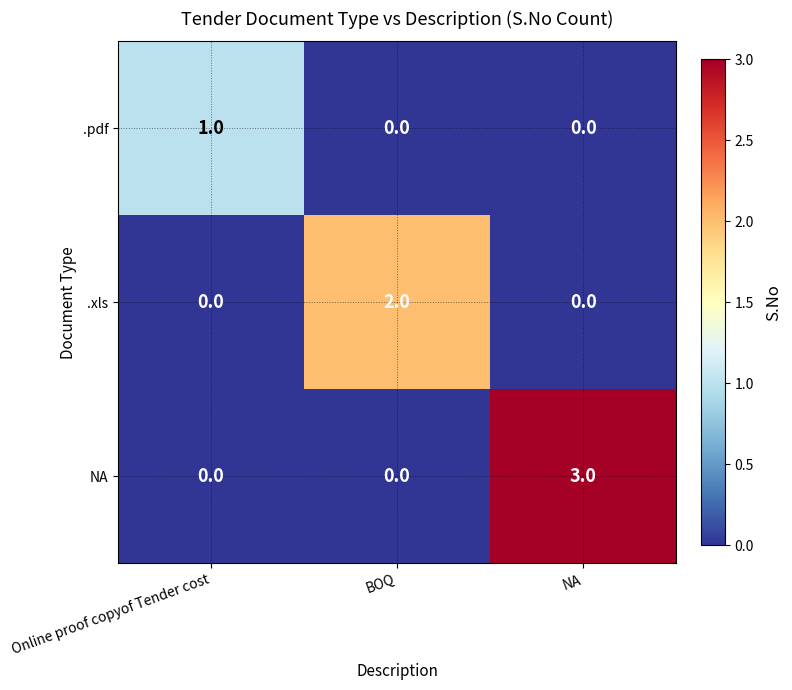

Rank the series by their average value, from highest to lowest.

NA, .xls, .pdf